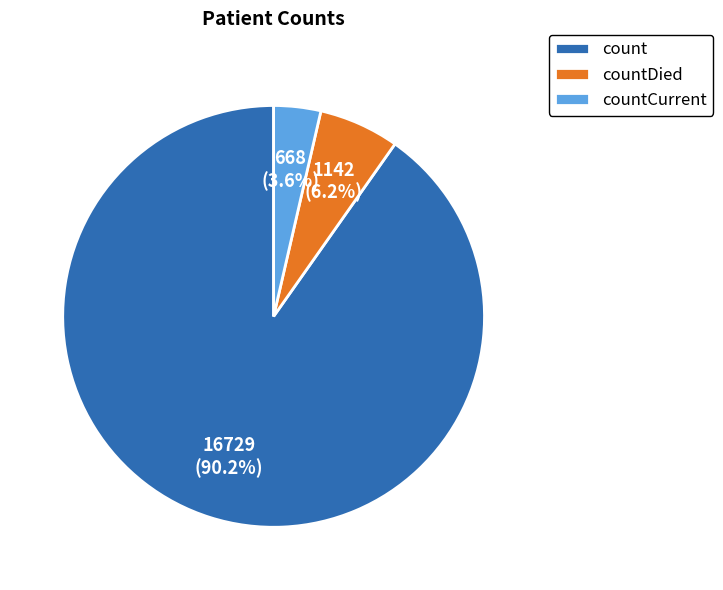

How many segments does this pie chart have?

3